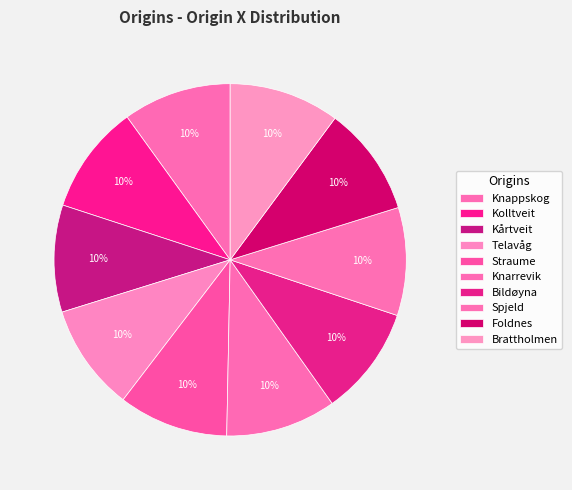

Does Kårtveit represent more than half of the total?

No